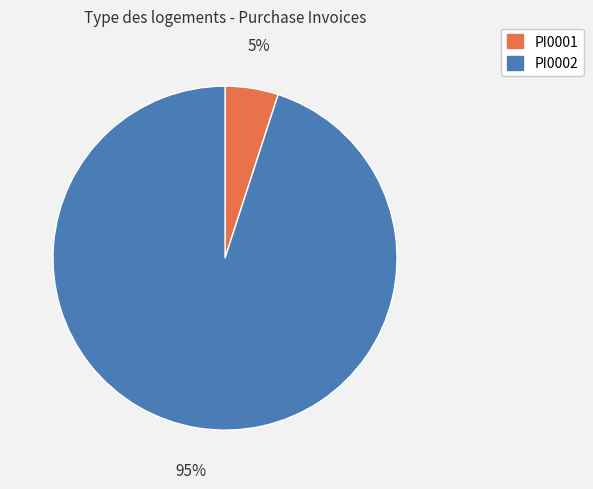

Approximately how many times larger is the value at PI0002 compared to PI0001?

19.0